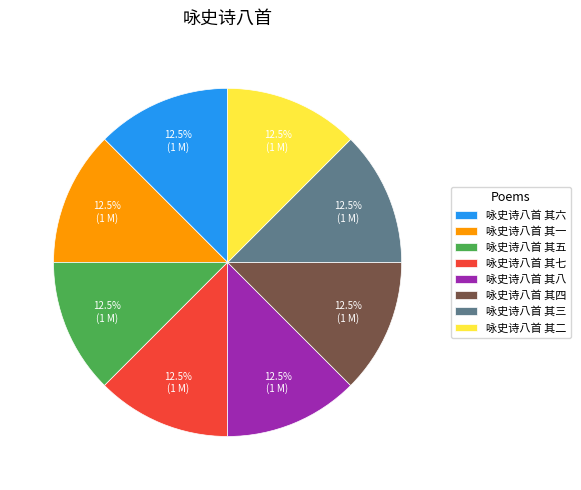

Approximately how many times larger is the value at 咏史诗八首 其五 compared to 咏史诗八首 其六?

1.0